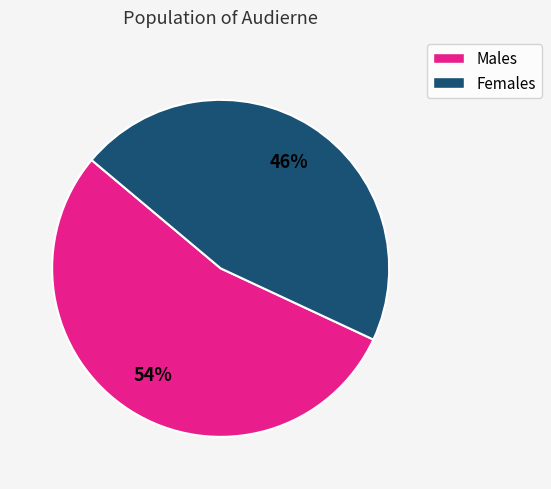

To the nearest percent, what is the difference between the largest and smallest slice percentages?

8%